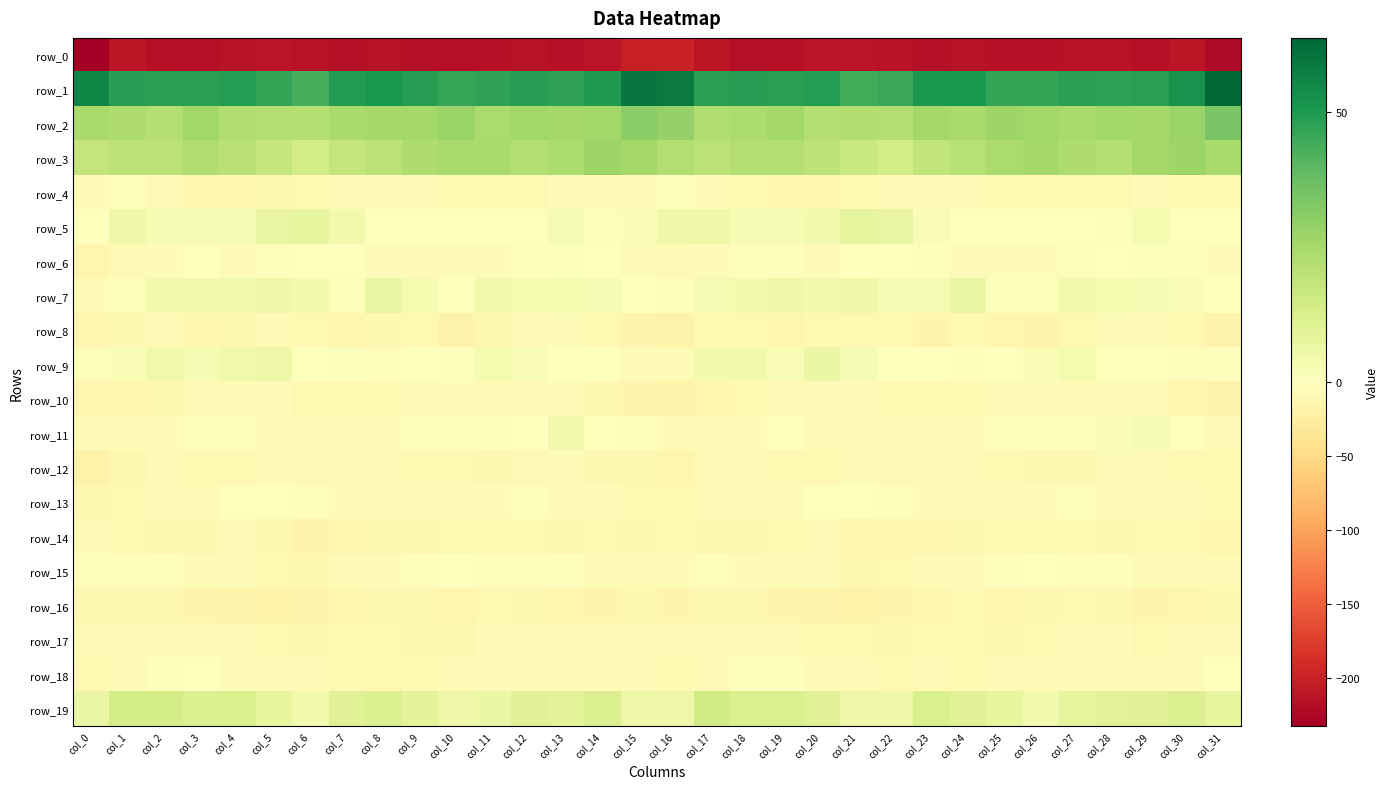

How many data points in row_7 are above 3?

17